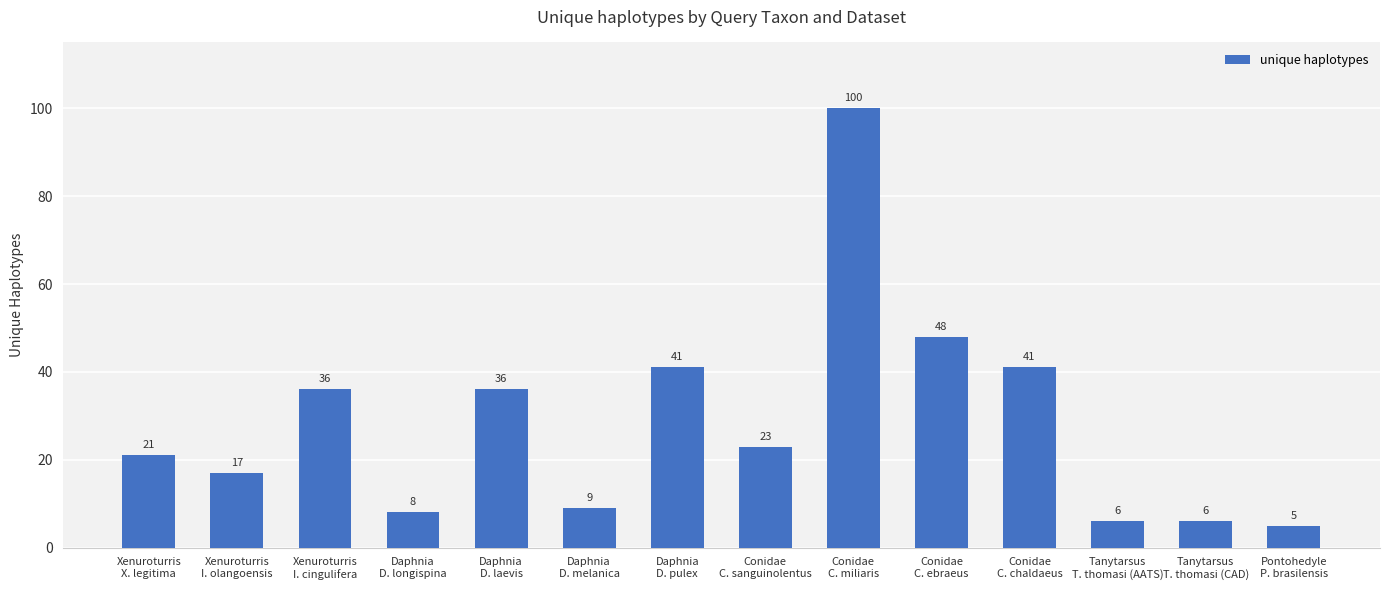

What is the change in value from Xenuroturris
I. olangoensis to Daphnia
D. pulex?

+24